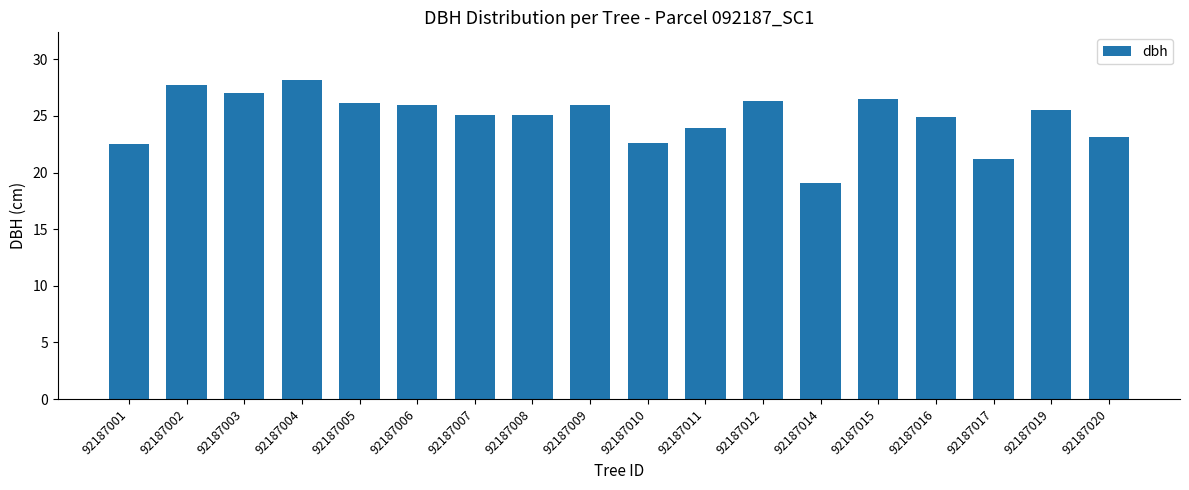

How many series are shown in this chart?

1